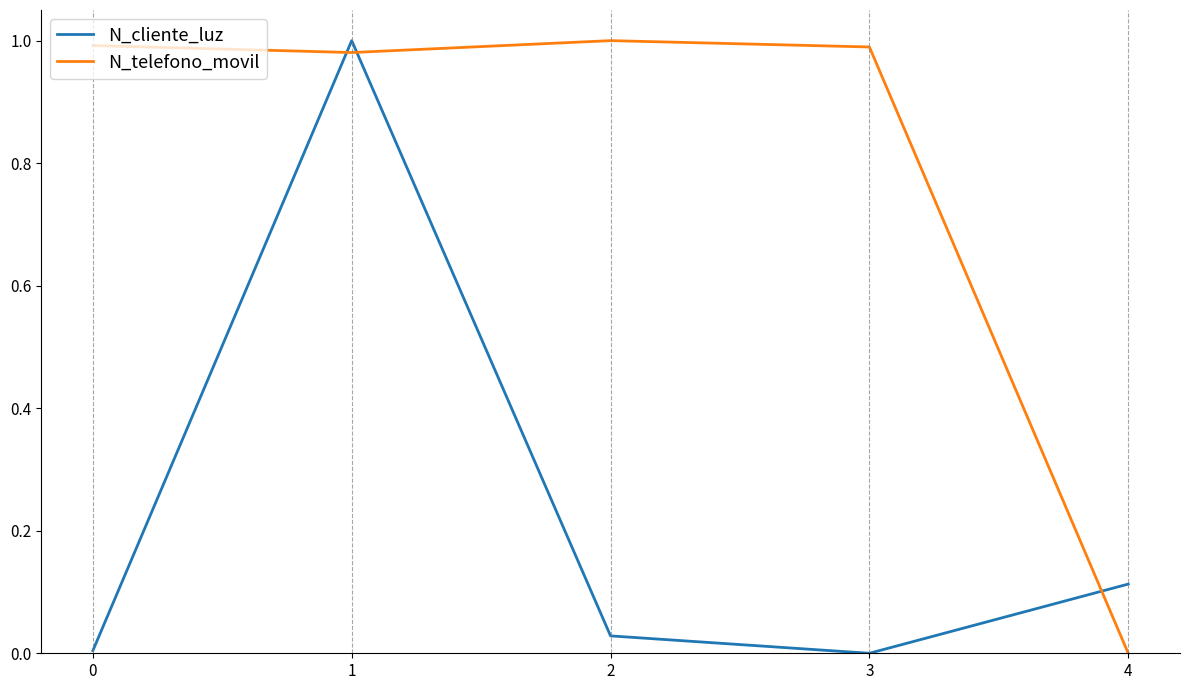

Rank the series at 3 from lowest to highest value.

N_cliente_luz, N_telefono_movil